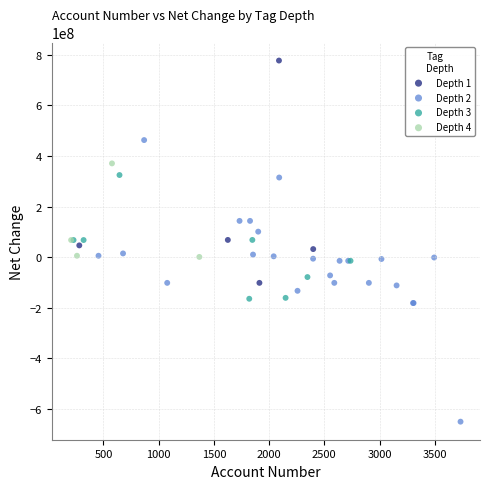

Which series contains the highest Y value?

Depth 1